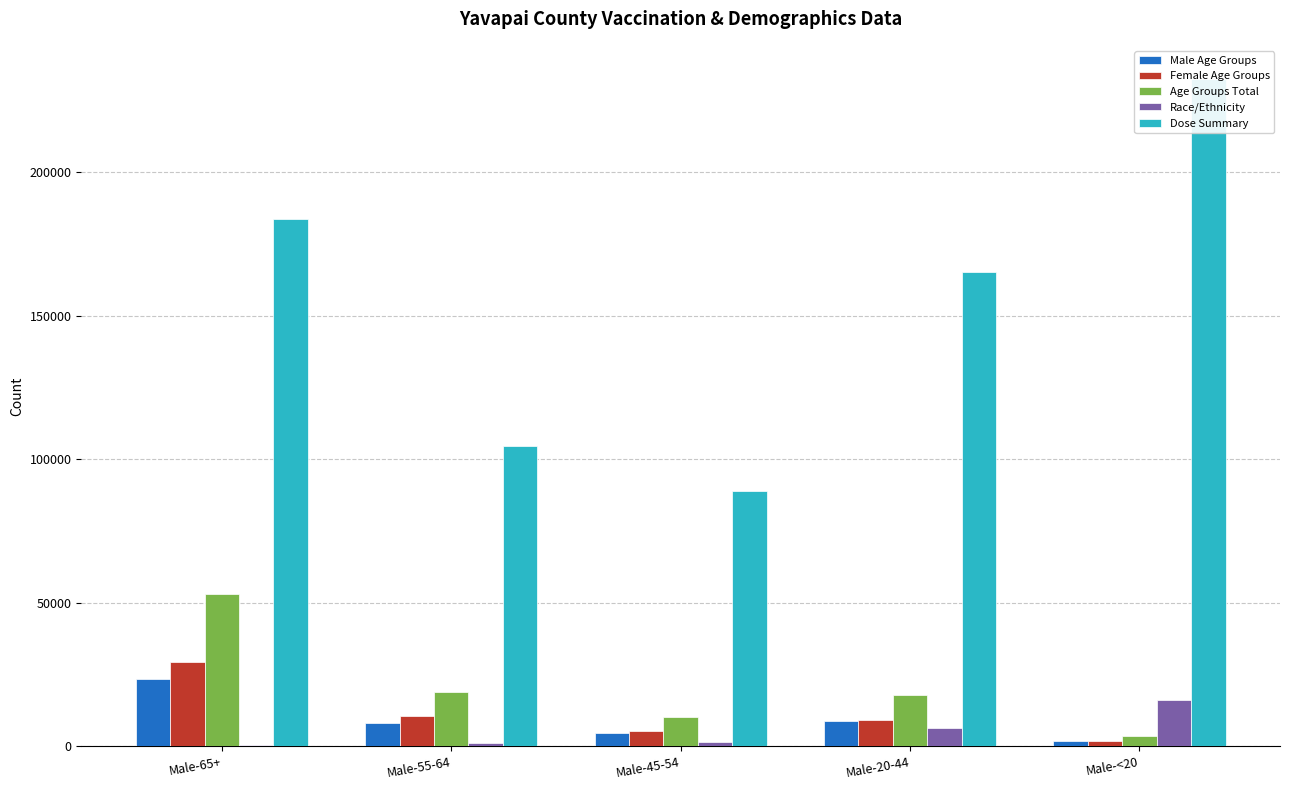

True or false: Age Groups Total has a value of 2333 at Male-<20.

False